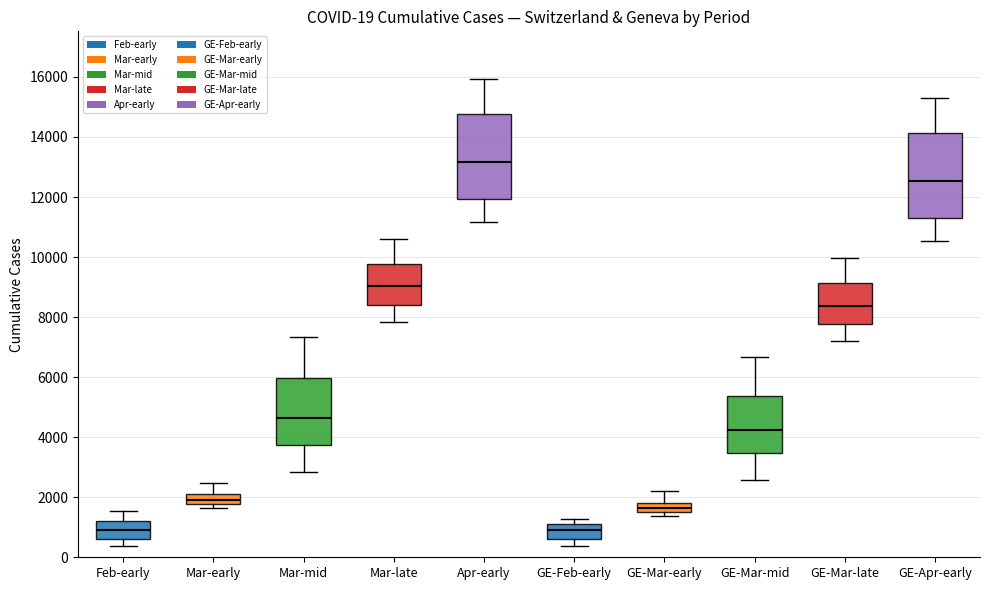

Which box has the highest median line?

Apr-early